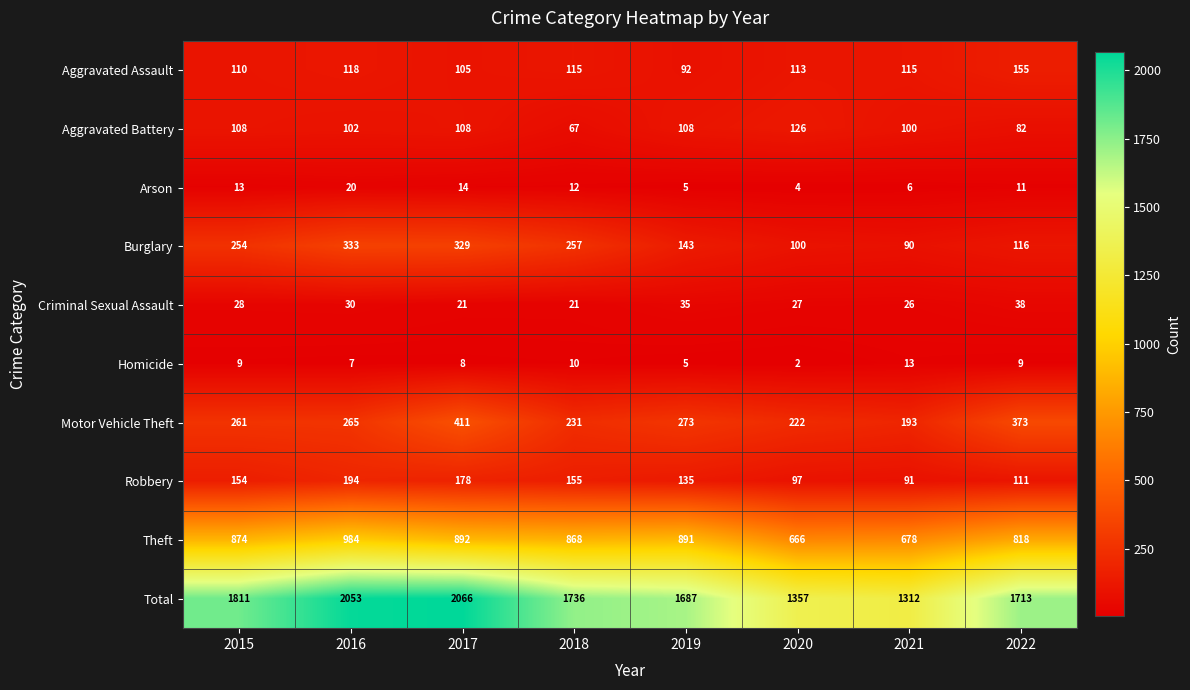

Which category has the highest value across all series?

2017